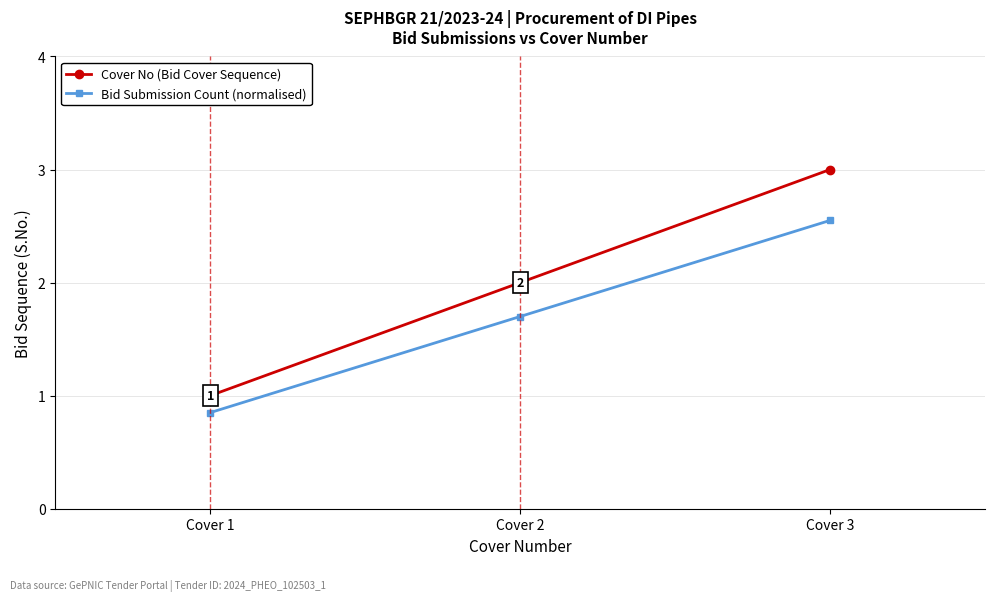

Is it true that Cover No (Bid Cover Sequence) equals 0.6 at Cover 1?

False